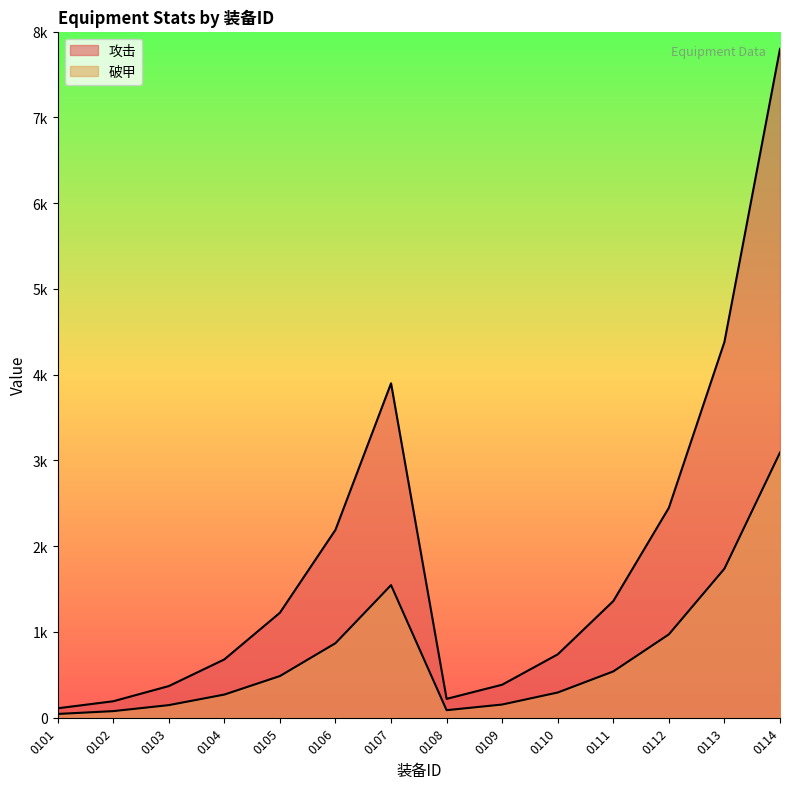

Does the chart have visible grid lines?

No